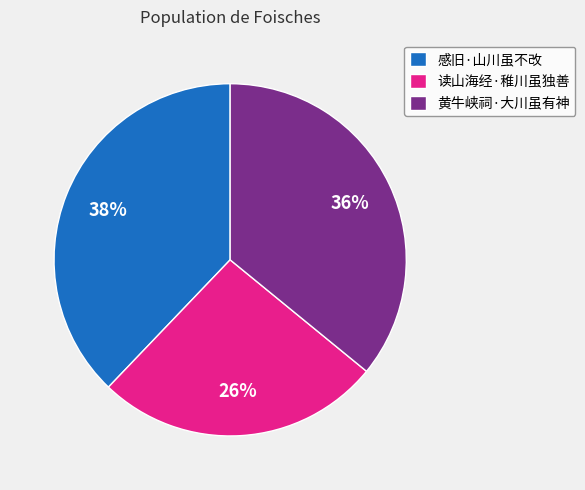

To the nearest percent, what portion does 黄牛峡祠·大川虽有神 represent?

36%